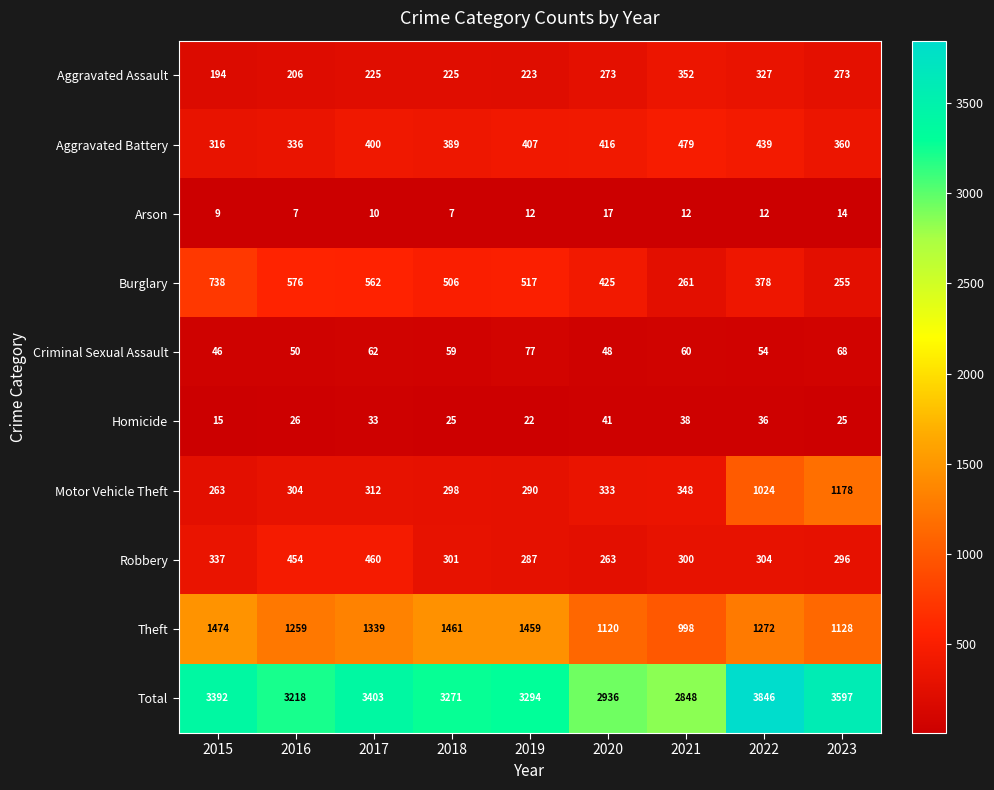

Where does the Total series first go above 3294?

2015